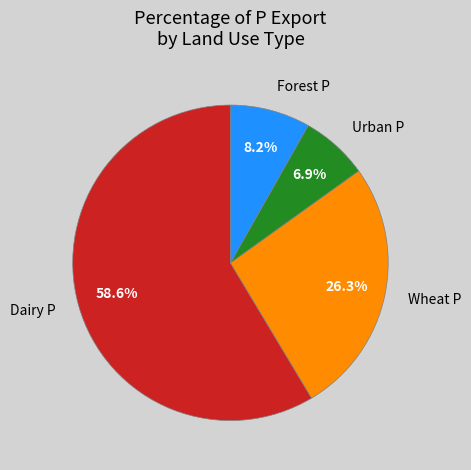

Is there a majority slice in this chart?

Yes